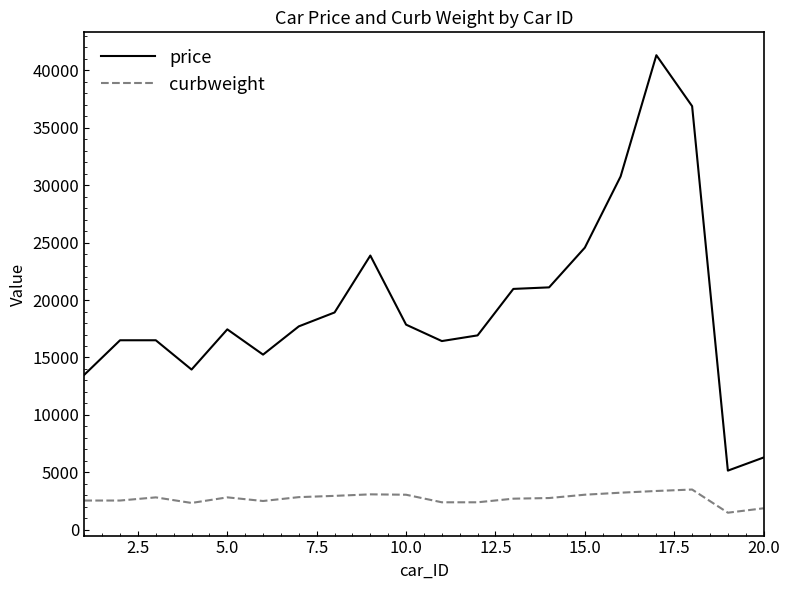

What is the maximum value shown in the chart?

41315